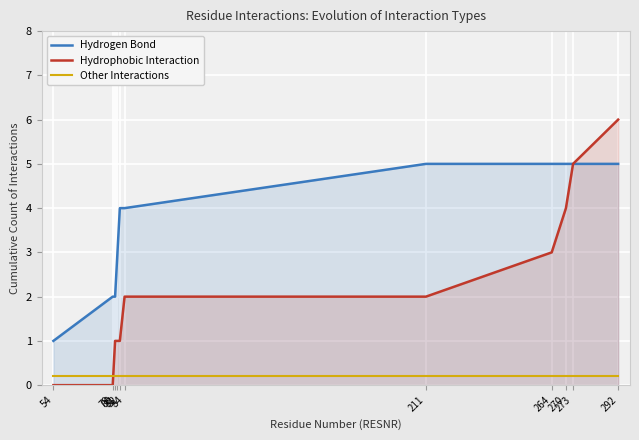

Reading left to right, extract all data points from this chart.

Hydrogen Bond: 54=1.0	79=2.0	80=2.0	81=3.0	82=4.0	84=4.0	211=5.0	264=5.0	270=5.0	273=5.0	292=5.0
Hydrophobic Interaction: 54=0.0	79=0.0	80=1.0	81=1.0	82=1.0	84=2.0	211=2.0	264=3.0	270=4.0	273=5.0	292=6.0
Other Interactions: 54=0.2	79=0.2	80=0.2	81=0.2	82=0.2	84=0.2	211=0.2	264=0.2	270=0.2	273=0.2	292=0.2